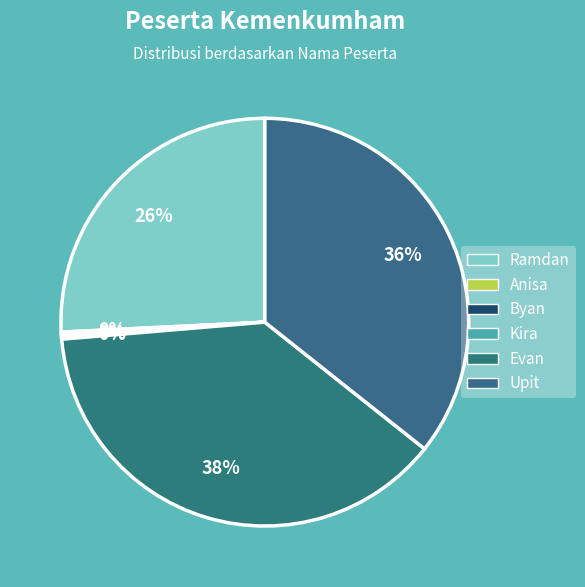

Which slice is the largest?

Evan